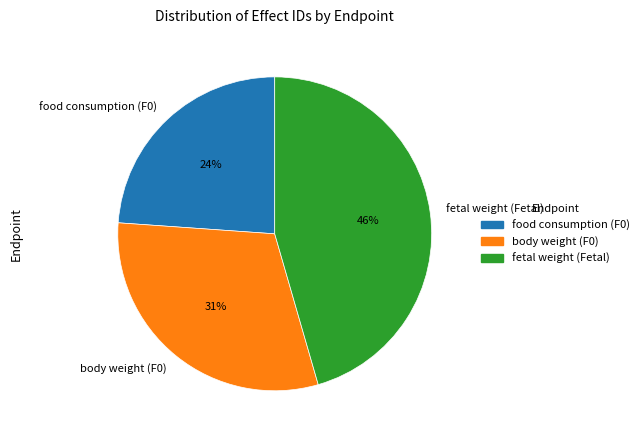

What percentage is the fetal weight (Fetal) slice, to the nearest percent?

46%